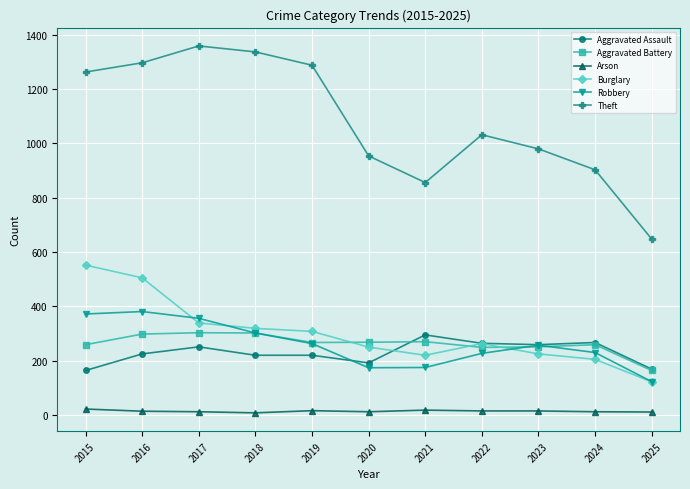

True or false: Arson has a value of 12 at 2020.

True